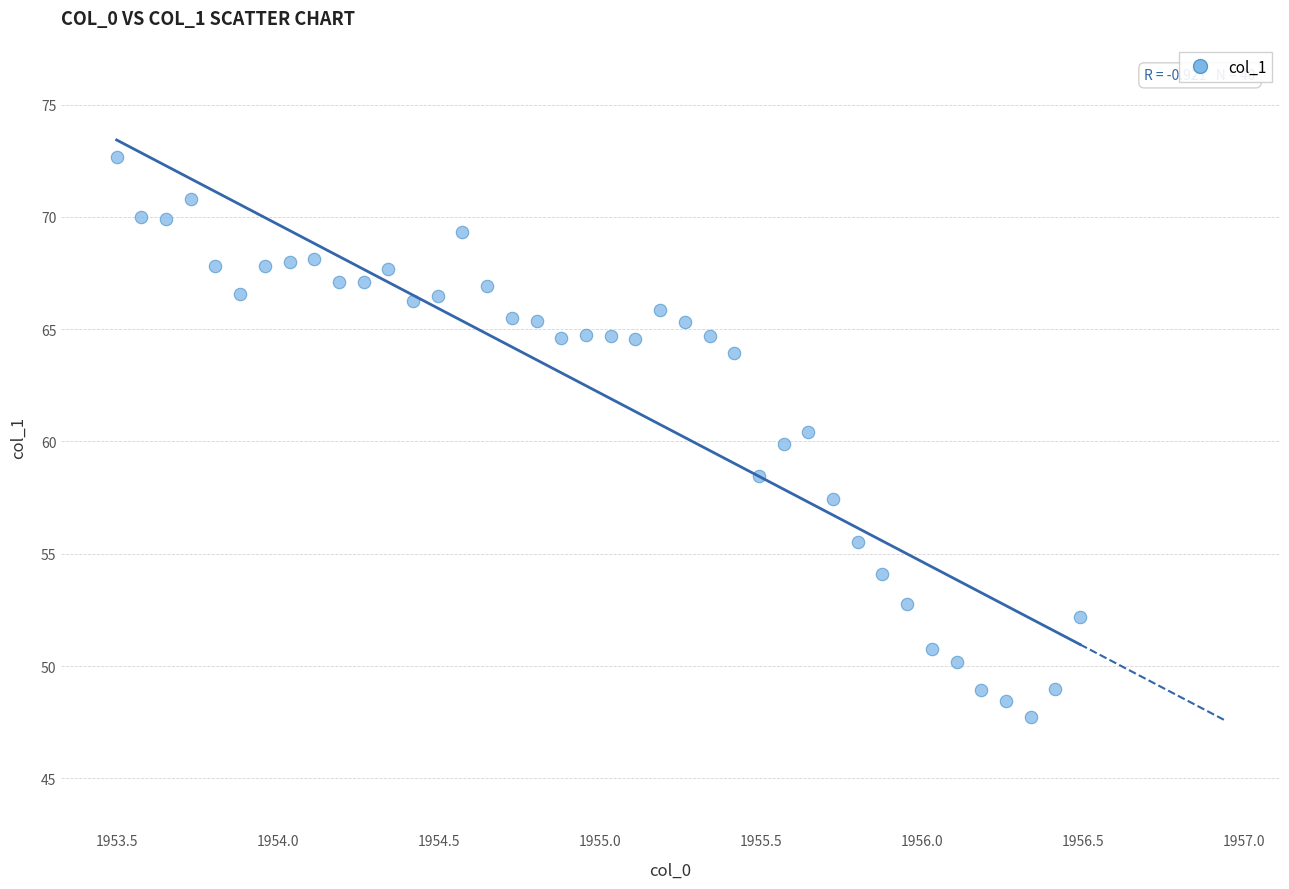

What is the range of Y values (max minus min)?

24.9